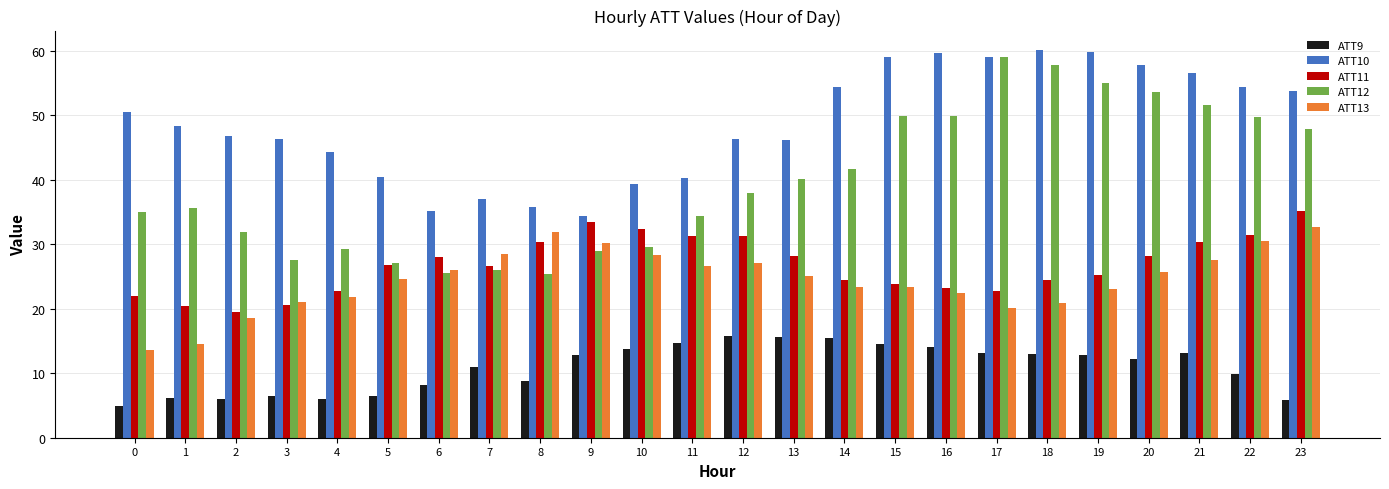

What is the minimum value for ATT12?

25.4